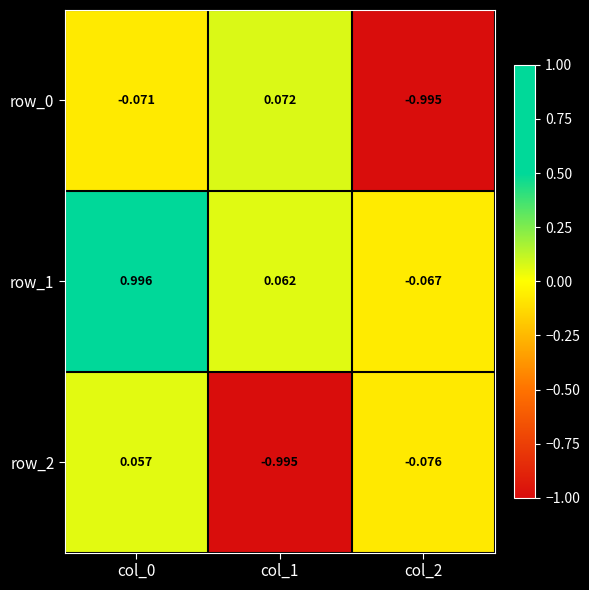

What is the sum of the row_0 values at col_2 and col_0?

-1.1